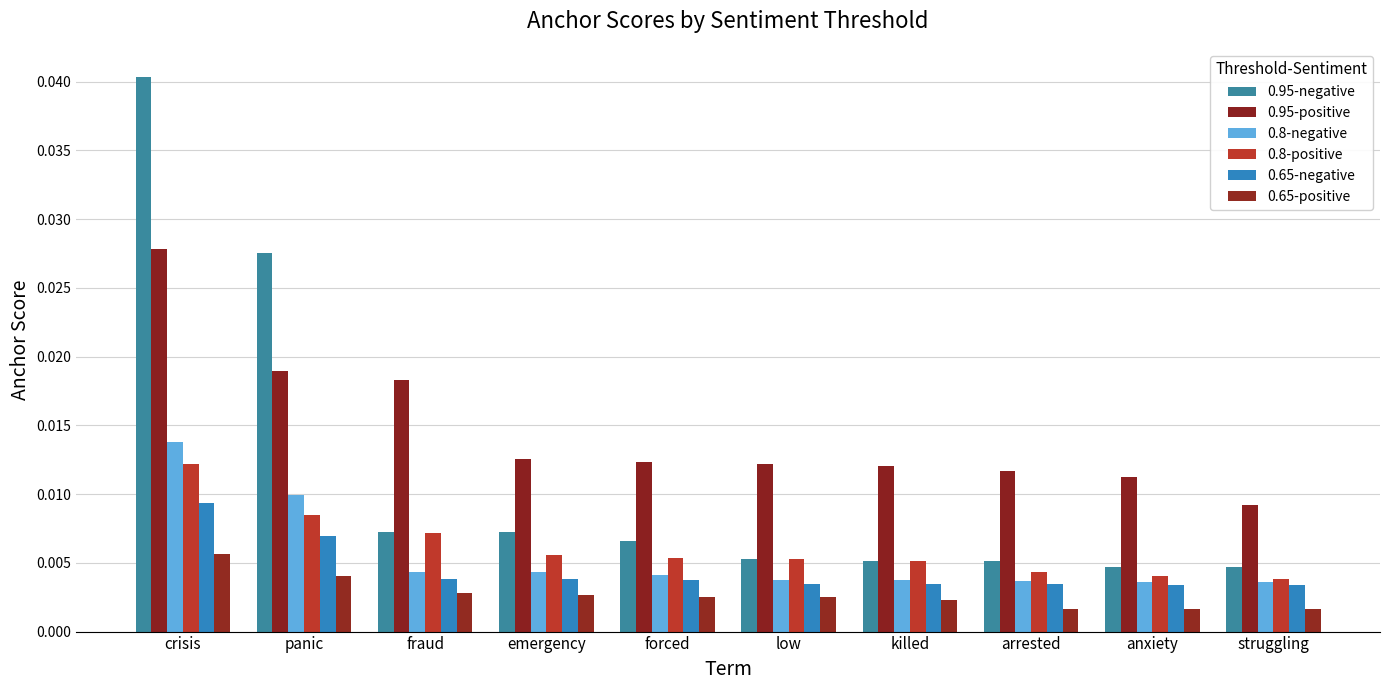

How many data points does each series have?

10